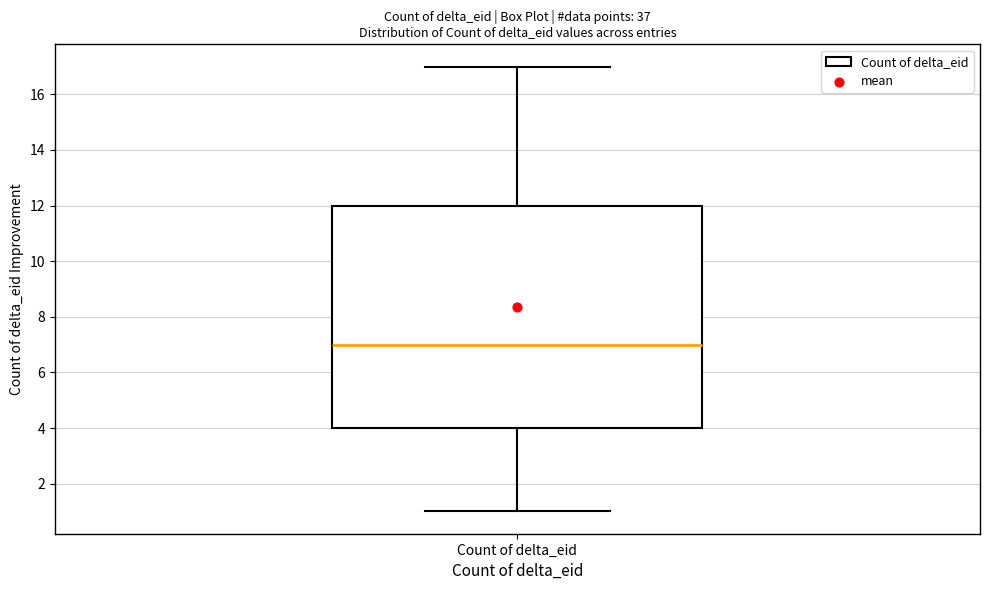

Read this box plot against the y-axis: the position of the median line, the range covered by the box, and the ends of both whiskers. The values are not printed on the chart, so give them approximately, as read against the axis.

median 7, box 4 to 12, whiskers 1 to 17